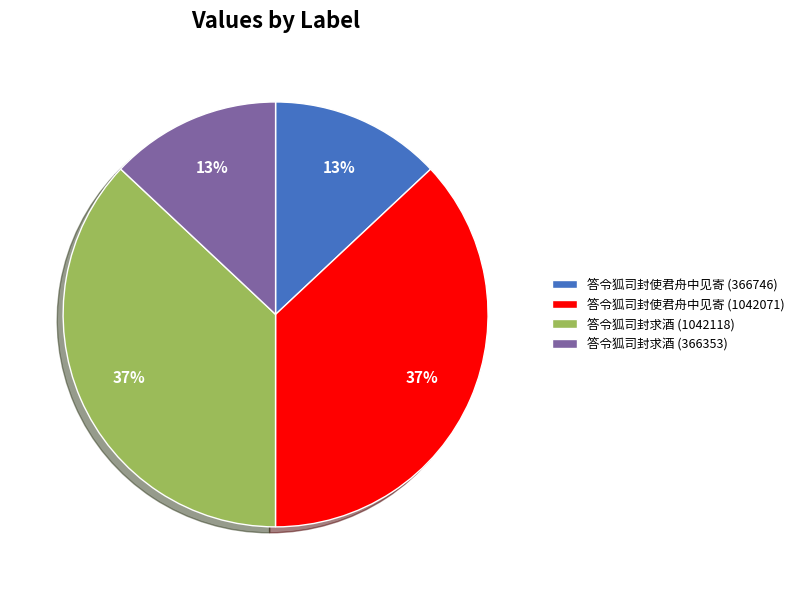

To the nearest percent, what portion does 答令狐司封使君舟中见寄 (366746) represent?

13%